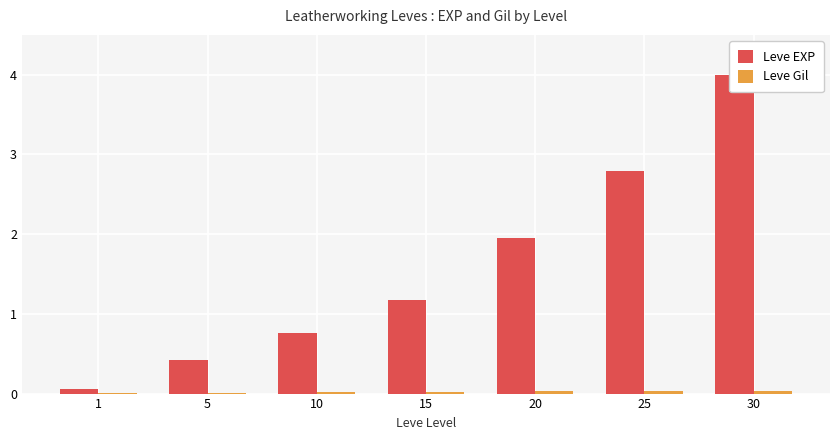

How many data points in Leve EXP are above 1?

4